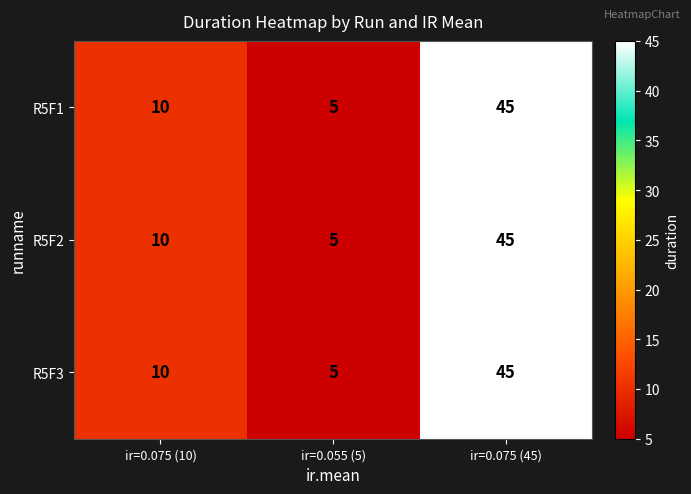

The R5F3 series shows 10 at ir=0.075 (10). True or false?

True